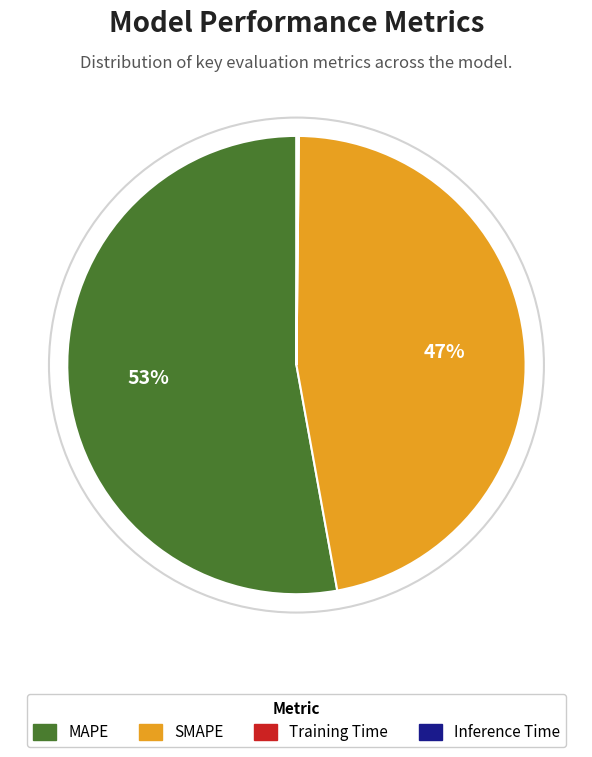

The SMAPE slice represents 47% of the pie. True or false?

True